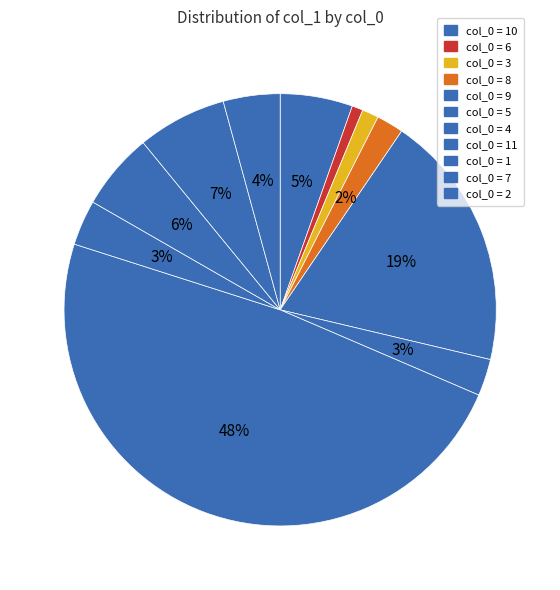

Which category has the biggest portion of the pie?

4